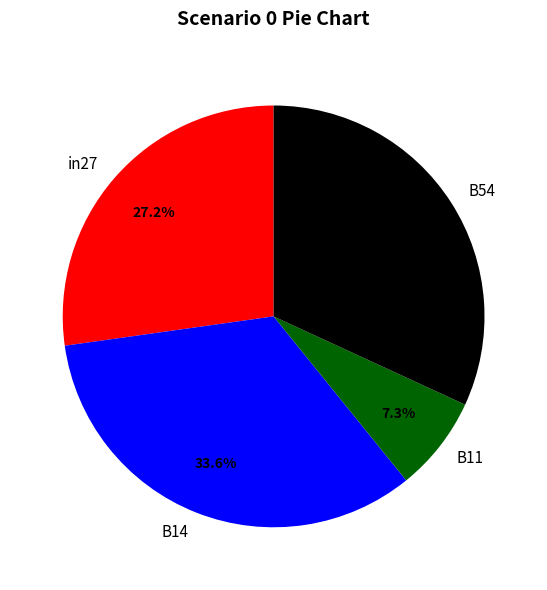

Which slice is the largest?

B14